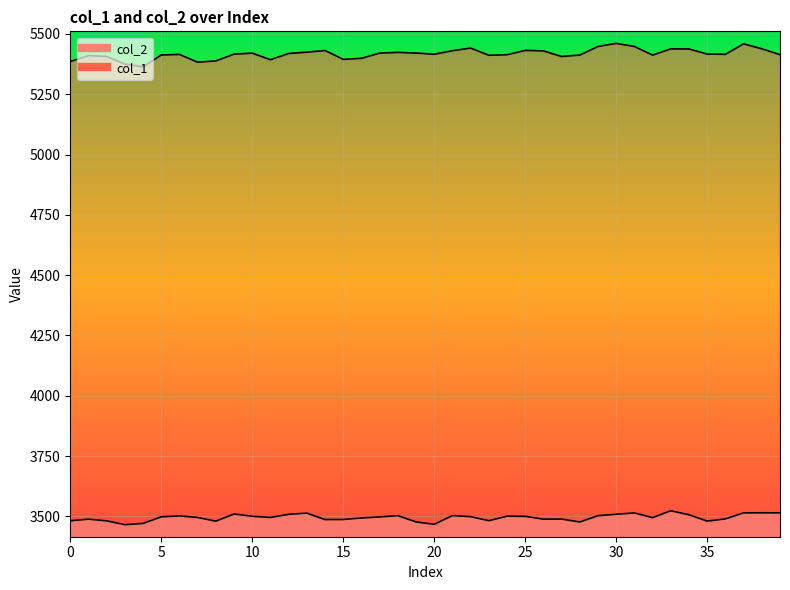

What is the minimum value shown in the chart?

3465.7